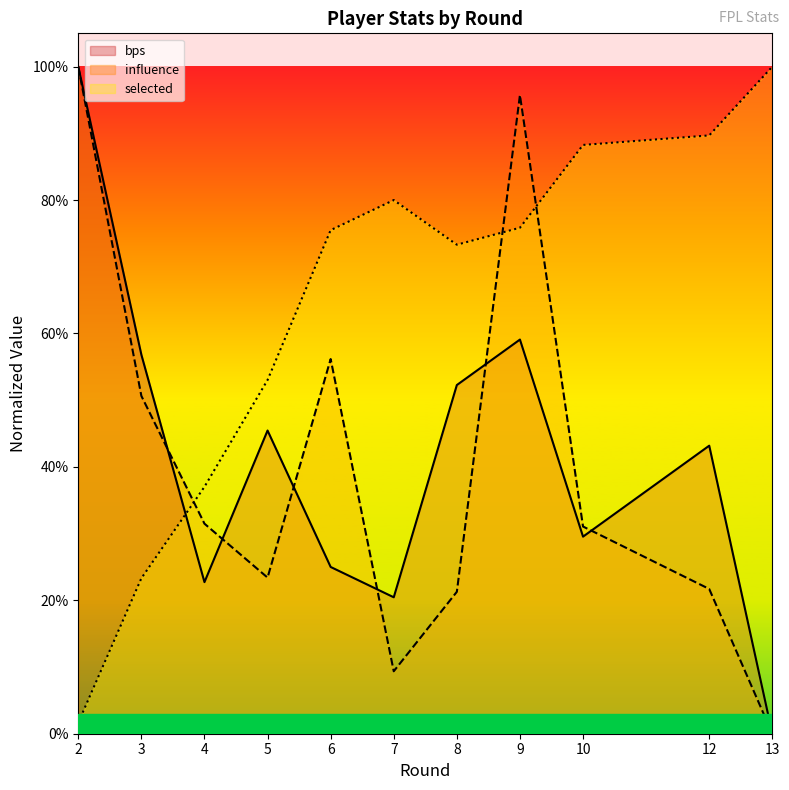

Is it true that bps equals 0.2 at 7?

True